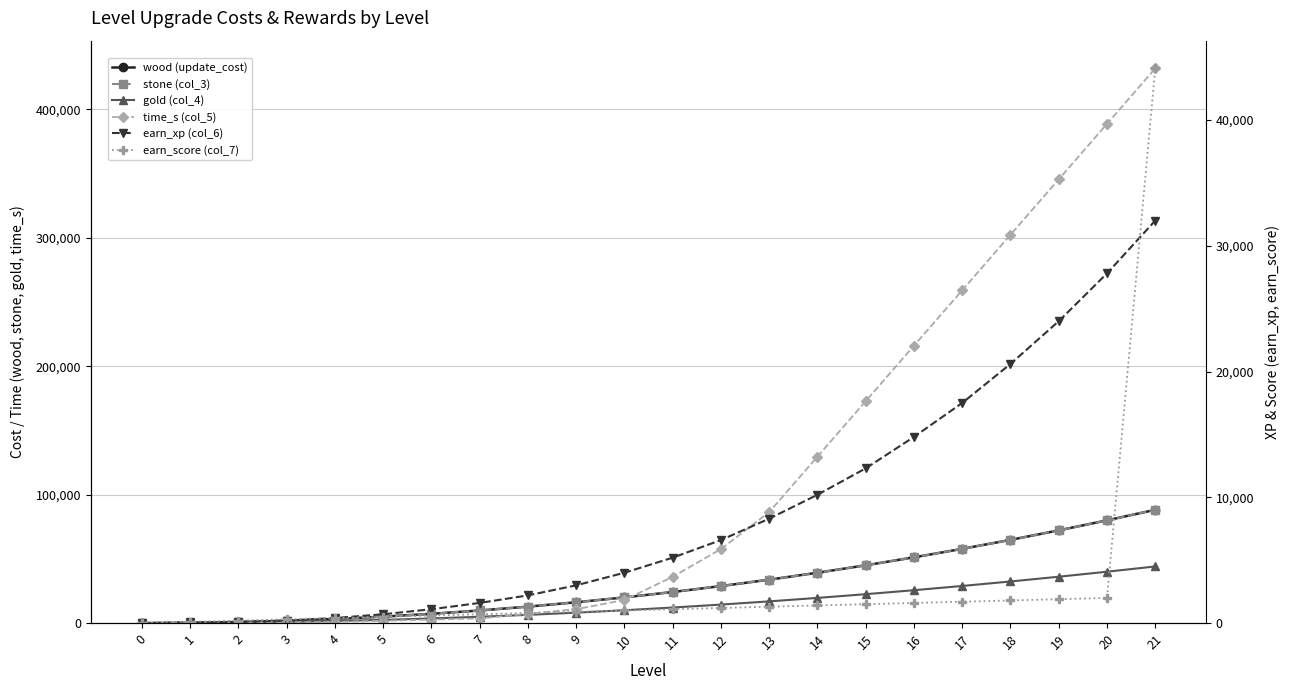

Is the value of time_s (col_5) at 13 greater than the value of earn_score (col_7) at 9?

Yes